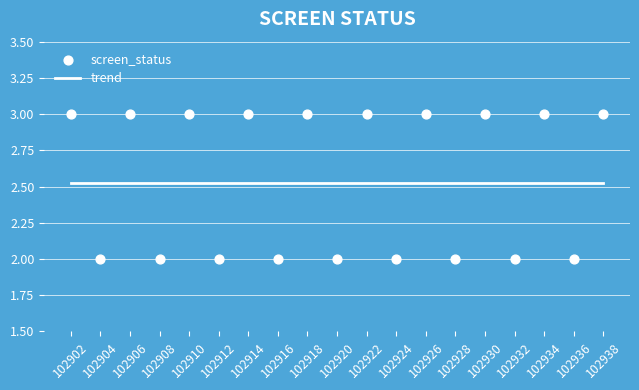

Which series reaches the maximum Y coordinate?

screen_status